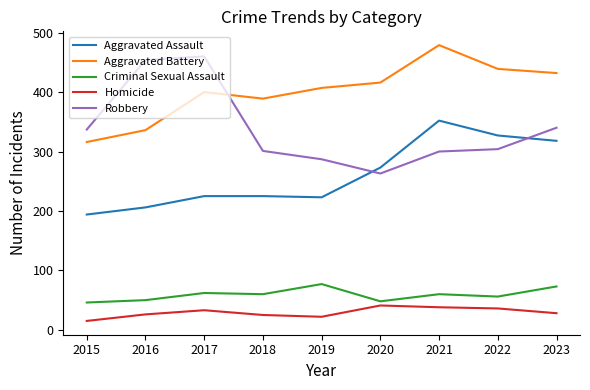

The value of Aggravated Assault at 2019 is 152. True or false?

False